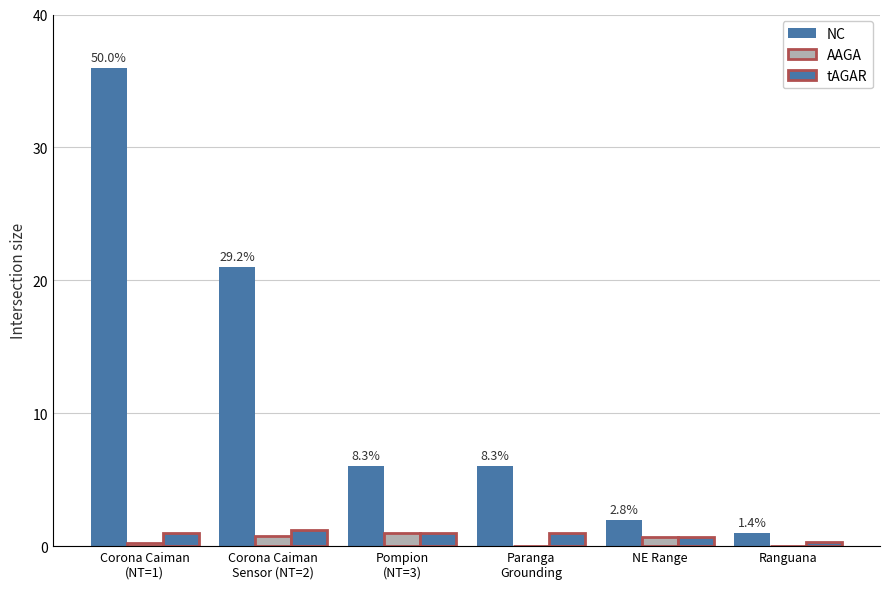

List the series in order of their peak value, lowest first.

AAGA, tAGAR, NC